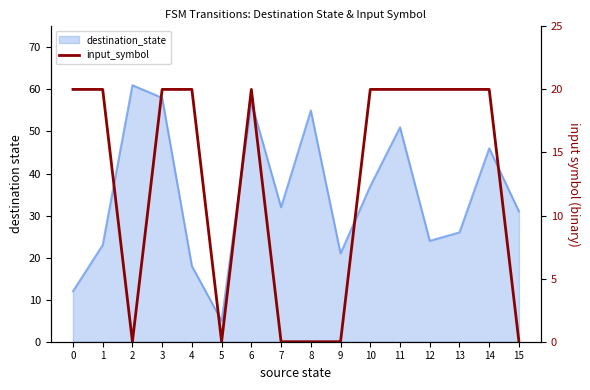

How many positive values are there?

10